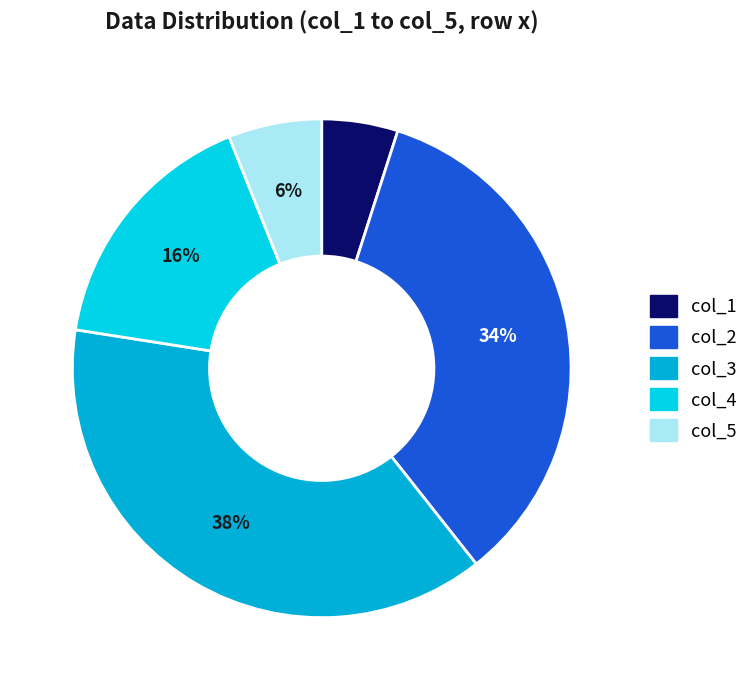

How many segments does this pie chart have?

5